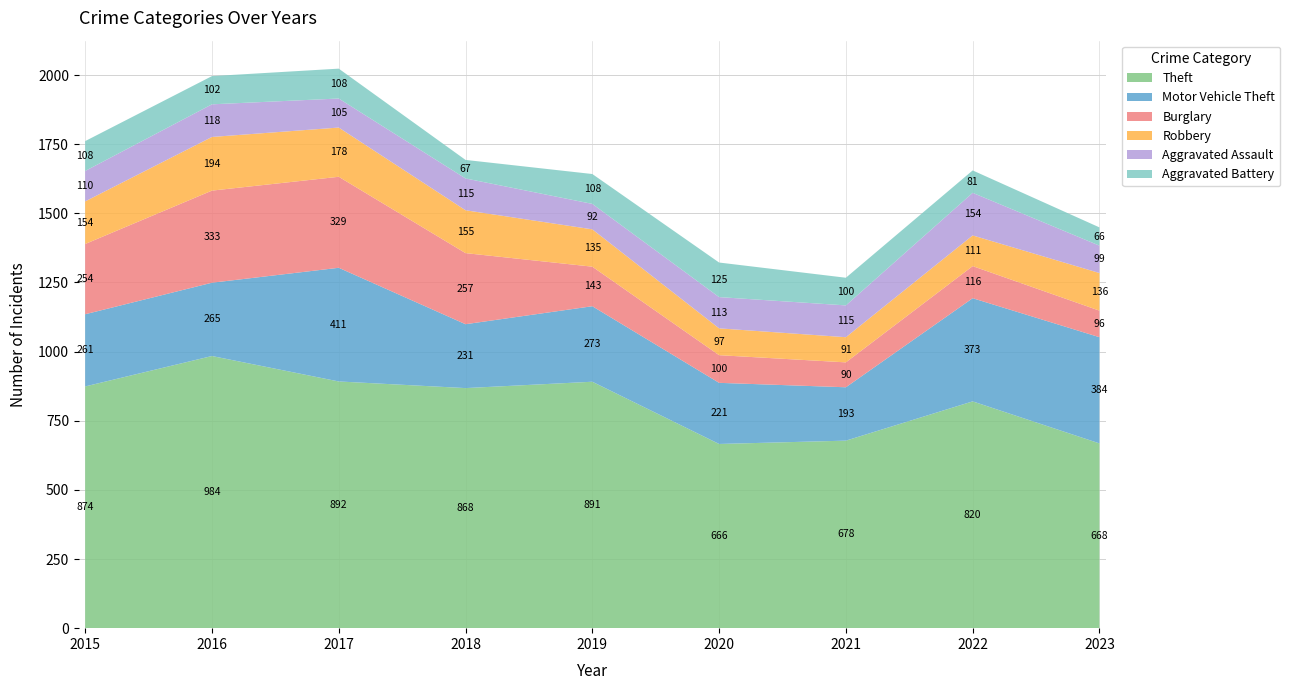

Reading right to left, what are all the values shown in this chart?

Theft: 668	820	678	666	891	868	892	984	874
Motor Vehicle Theft: 384	373	193	221	273	231	411	265	261
Burglary: 96	116	90	100	143	257	329	333	254
Robbery: 136	111	91	97	135	155	178	194	154
Aggravated Assault: 99	154	115	113	92	115	105	118	110
Aggravated Battery: 66	81	100	125	108	67	108	102	108